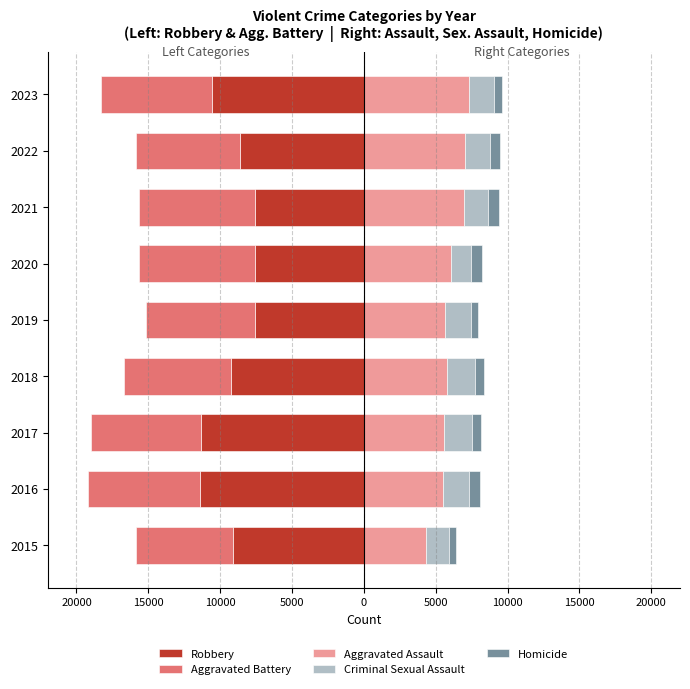

The value of Criminal Sexual Assault at 2017 is 1905. True or false?

True